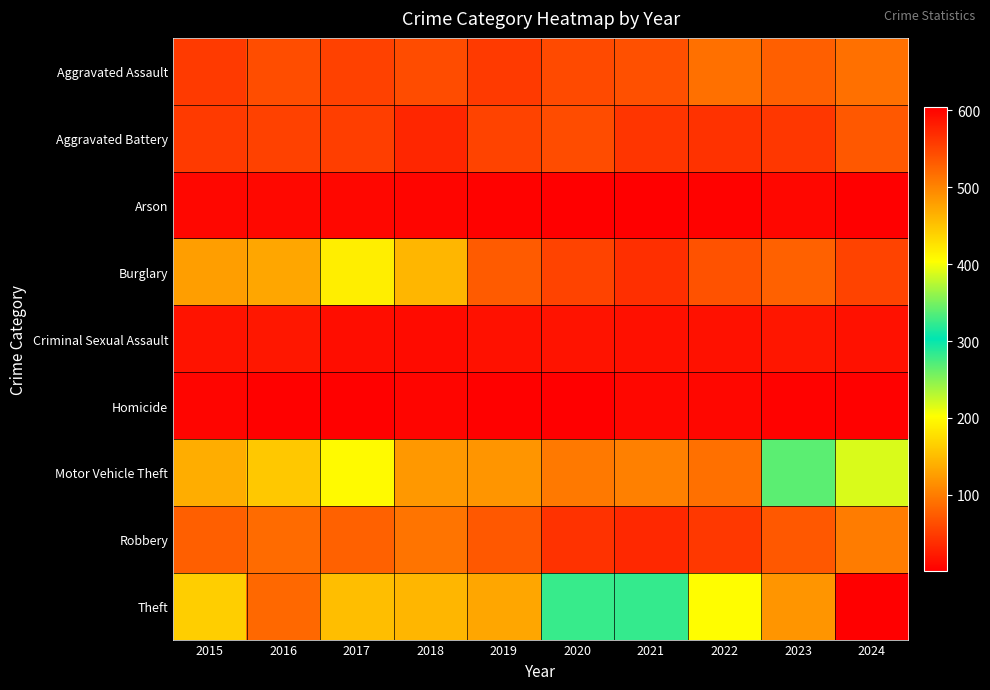

Reading left to right, extract all data points from this chart.

Aggravated Assault: 2015=48	2016=63	2017=54	2018=62	2019=48	2020=60	2021=65	2022=90	2023=77	2024=90
Aggravated Battery: 2015=48	2016=54	2017=51	2018=32	2019=55	2020=62	2021=44	2022=42	2023=45	2024=71
Arson: 2015=8	2016=9	2017=7	2018=6	2019=4	2020=1	2021=2	2022=4	2023=8	2024=2
Burglary: 2015=127	2016=132	2017=189	2018=146	2019=74	2020=55	2021=39	2022=66	2023=78	2024=55
Criminal Sexual Assault: 2015=17	2016=20	2017=12	2018=11	2019=16	2020=17	2021=14	2022=16	2023=19	2024=16
Homicide: 2015=6	2016=3	2017=3	2018=6	2019=3	2020=1	2021=7	2022=8	2023=4	2024=3
Motor Vehicle Theft: 2015=139	2016=160	2017=199	2018=122	2019=119	2020=97	2021=103	2022=90	2023=267	2024=217
Robbery: 2015=77	2016=87	2017=78	2018=94	2019=71	2020=42	2021=34	2022=46	2023=71	2024=100
Theft: 2015=442	2016=522	2017=455	2018=461	2019=473	2020=325	2021=324	2022=405	2023=486	2024=605